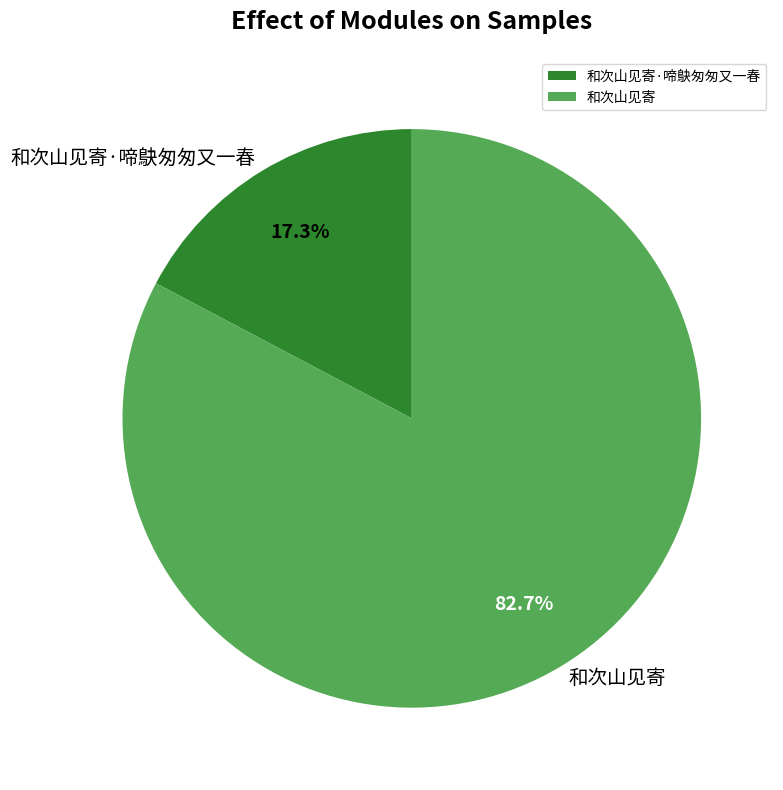

True or false: 和次山见寄·啼鴃匆匆又一春 accounts for 17% of the total.

True